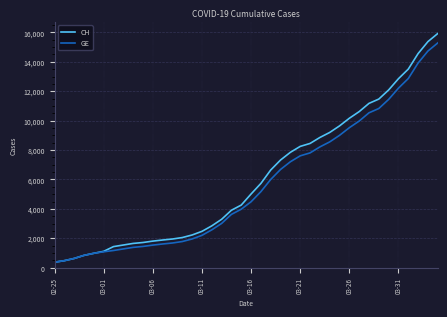

Which series has the widest spread of values?

CH